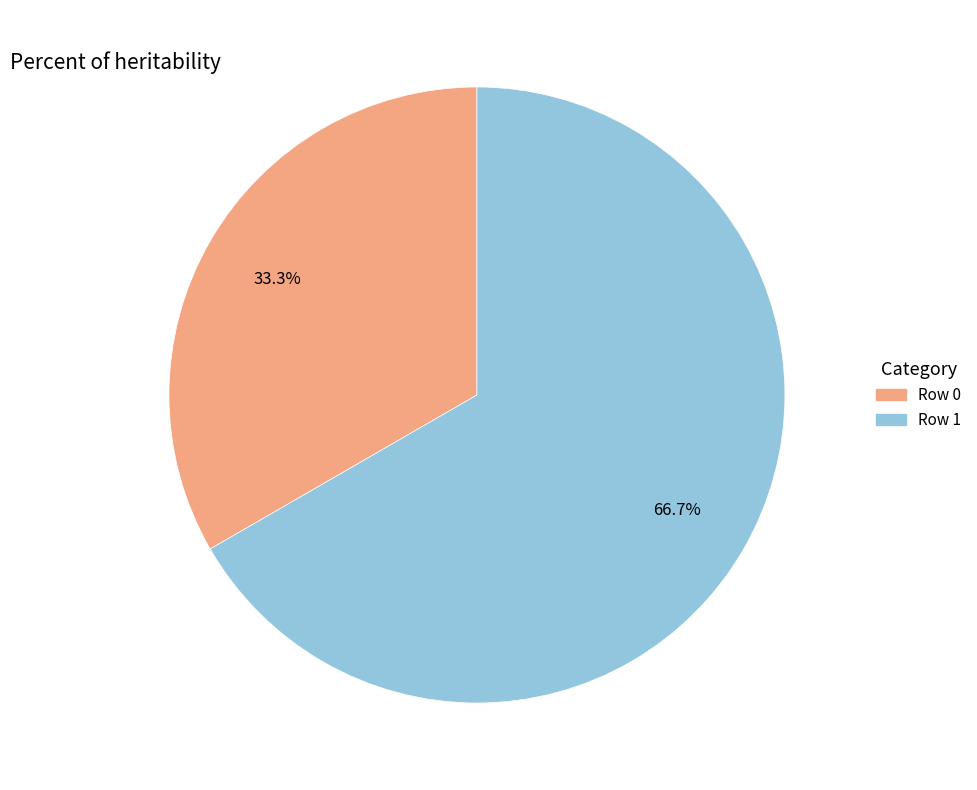

Rank the categories by value from highest to lowest.

Row 1, Row 0